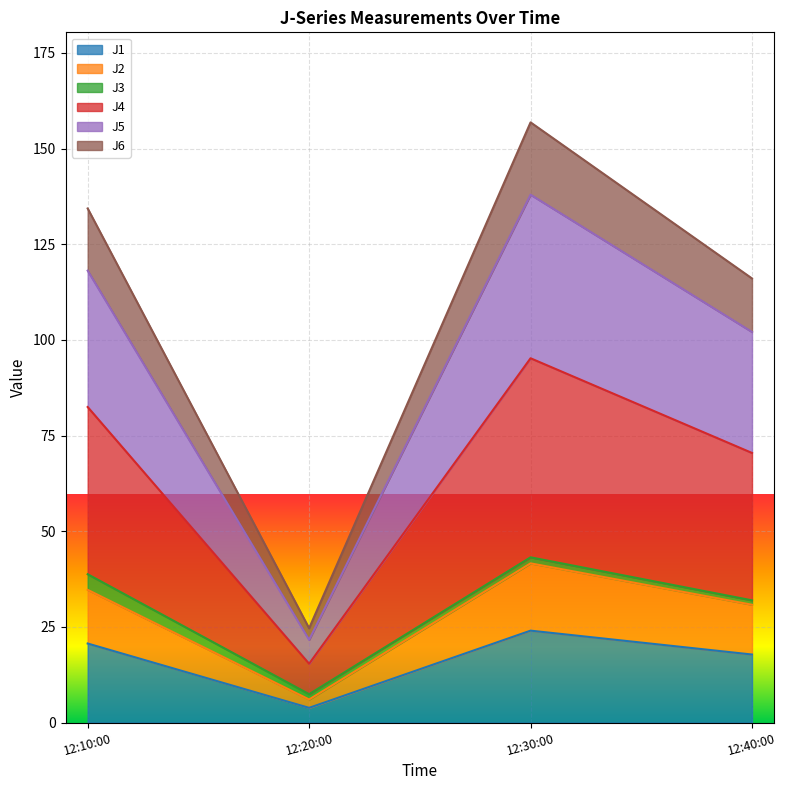

What is the highest value of the J1 series?

24.0